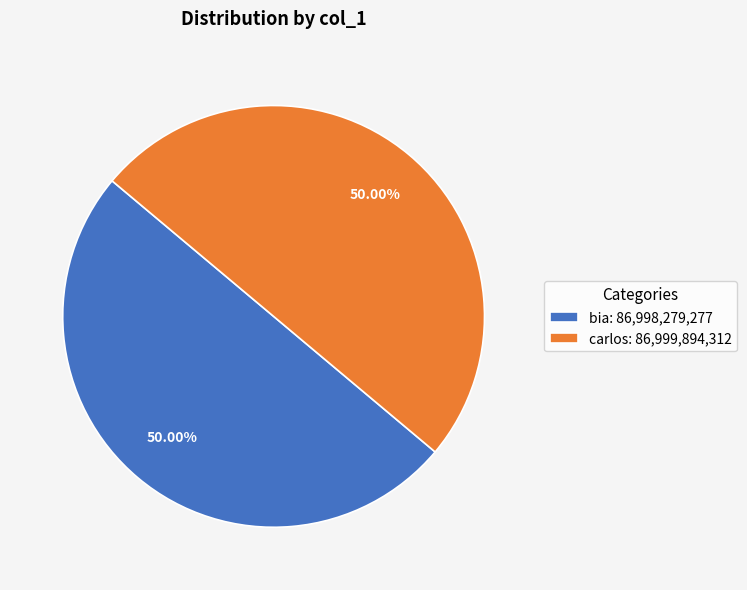

Approximately how many times larger is the value at carlos: 86,999,894,312 compared to bia: 86,998,279,277?

1.0